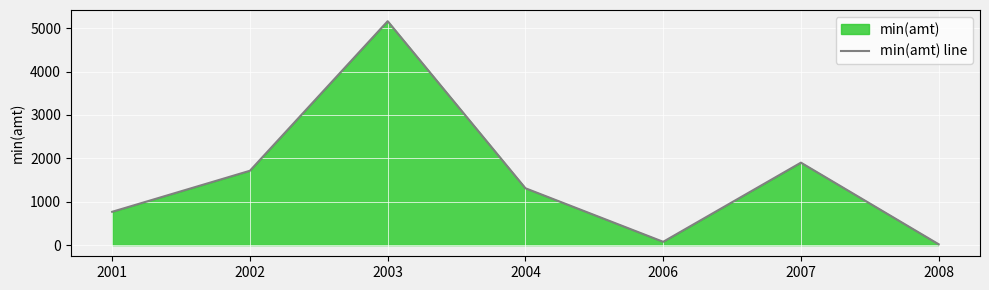

Reading right to left, transcribe all the data shown in this chart.

2008=18.7	2007=1900.1	2006=75.8	2004=1310.0	2003=5160.4	2002=1713.2	2001=767.2